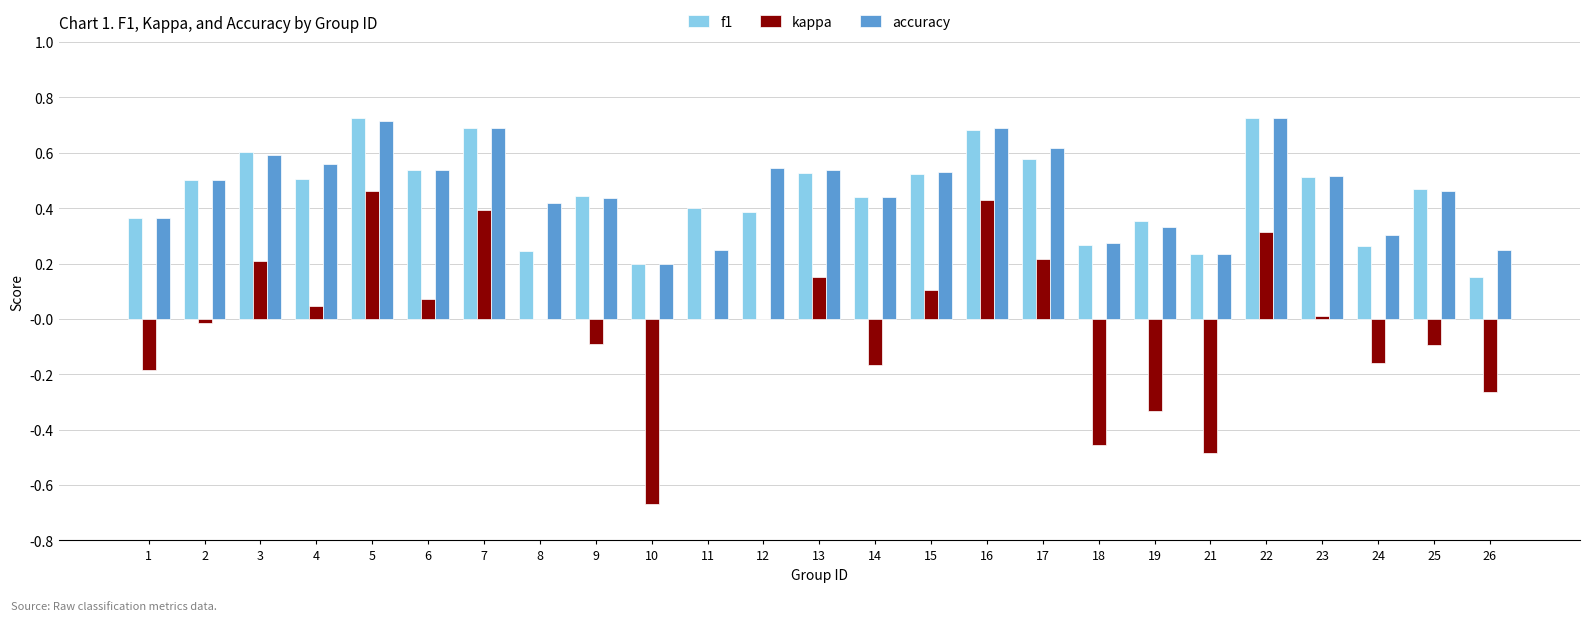

What is the sum of all accuracy values?

11.7